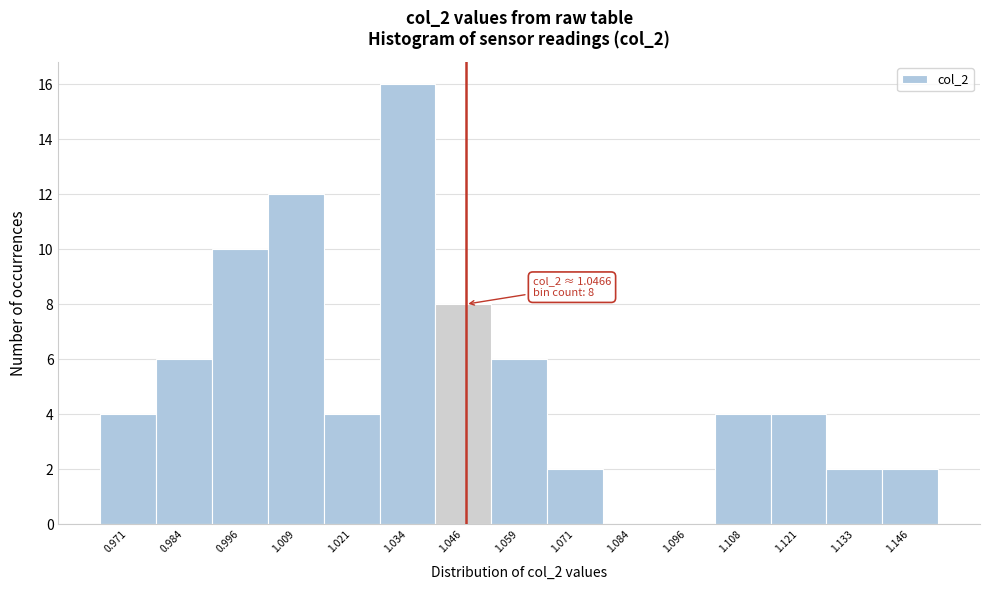

Which range on the x-axis has the tallest bar?

1.028 to 1.040